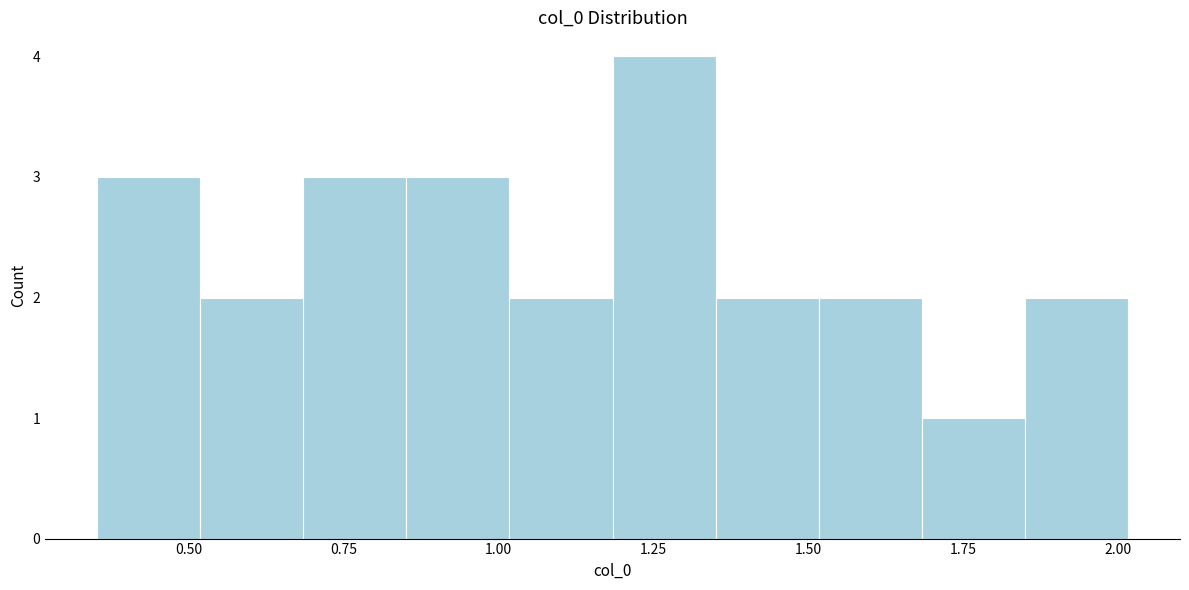

Read against the x-axis, roughly where is the centre of the tallest bar?

1.25